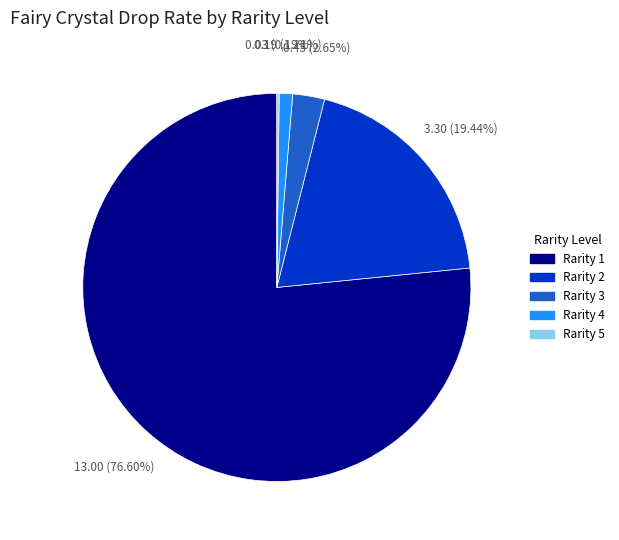

Is there any slice that represents more than half of the pie?

Yes